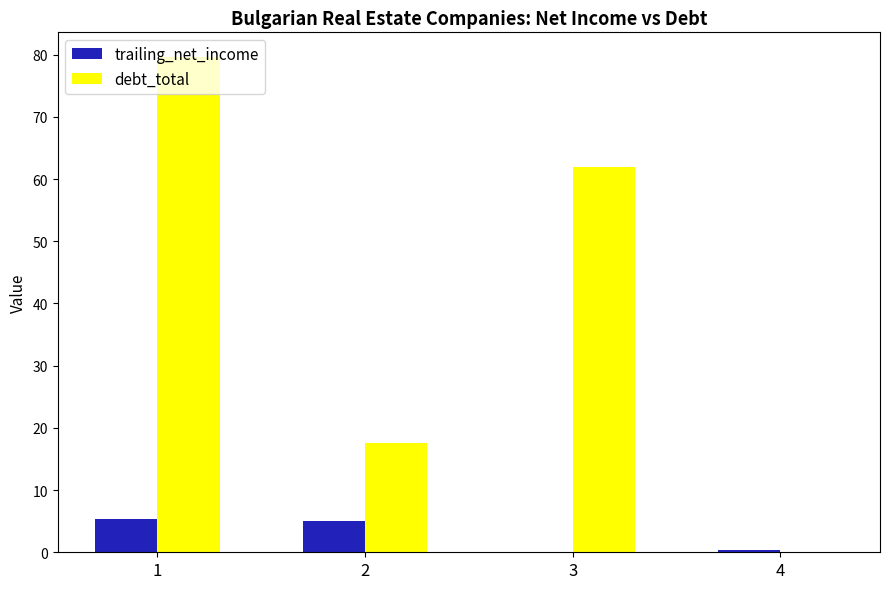

Is the value of debt_total at 3 greater than the value of trailing_net_income at 2?

Yes